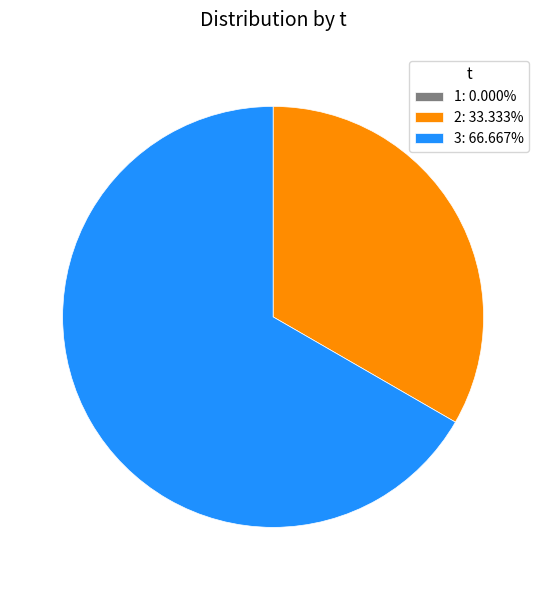

Combined, do 3: 66.667% and 2: 33.333% account for over 50%?

Yes